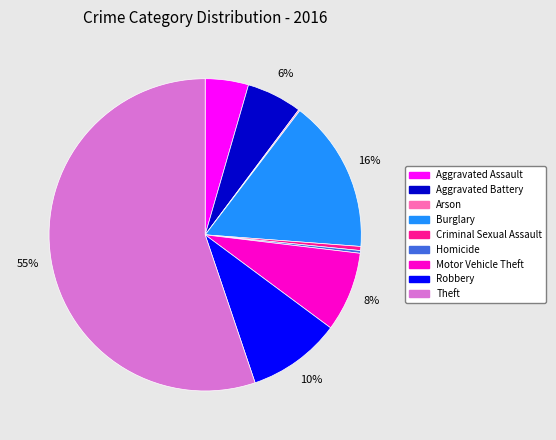

Does any single category account for the majority?

Yes